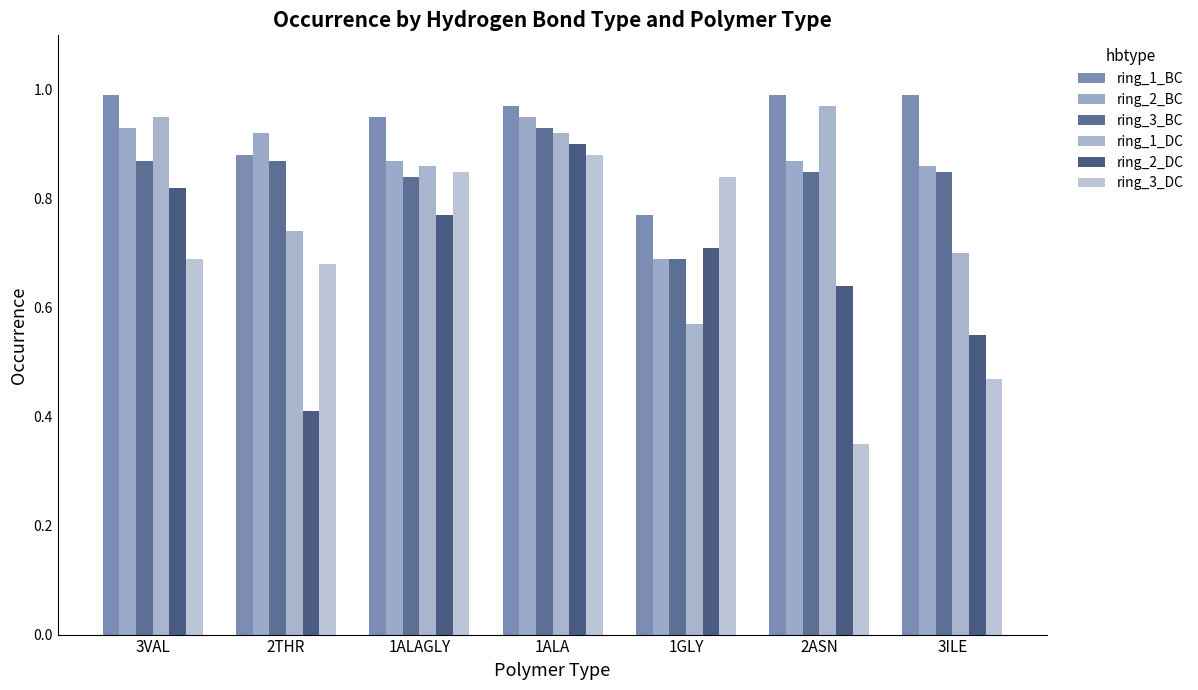

What position from the right is 1GLY?

3